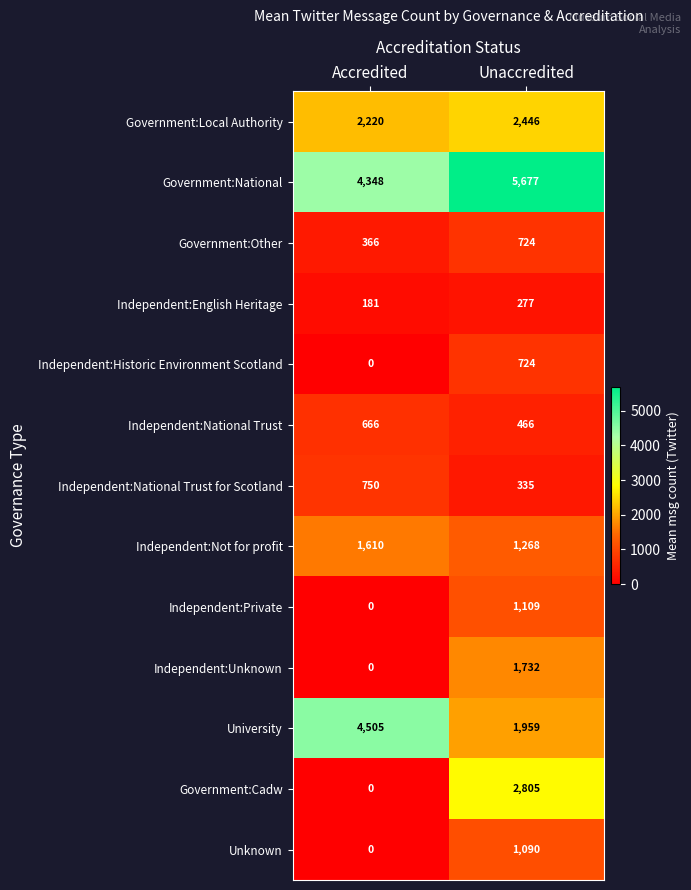

What is the spread (max minus min) of values at Unaccredited?

5400